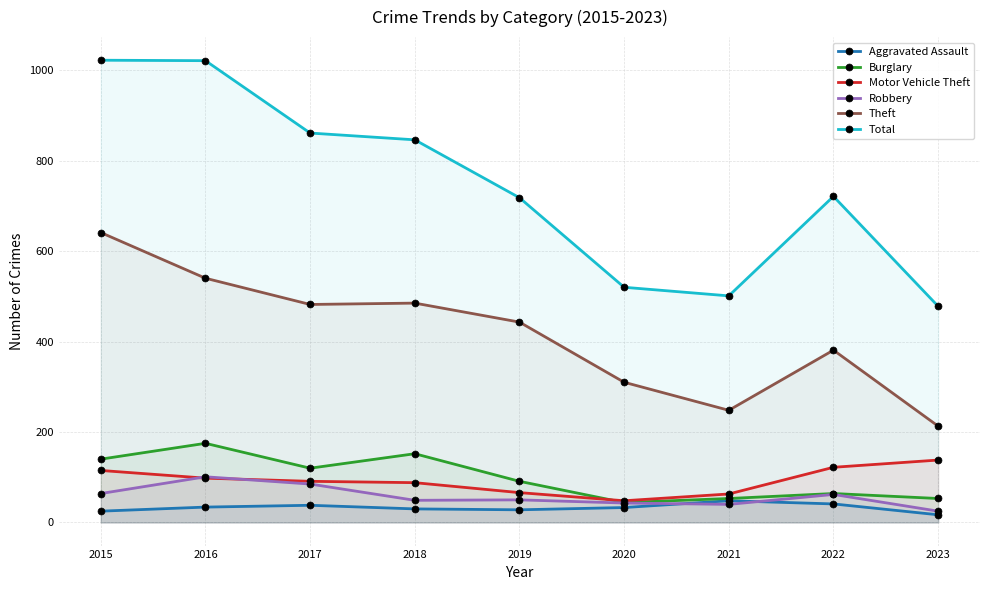

True or false: Aggravated Assault has more than 0 points higher than both neighbors.

True